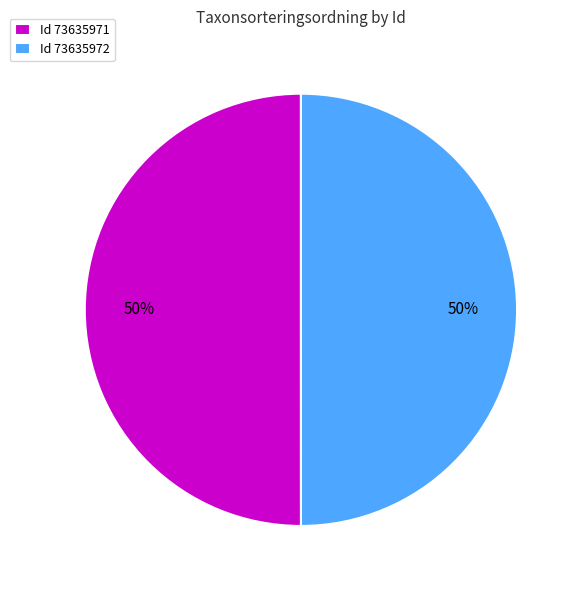

How many slices are in this pie chart?

2